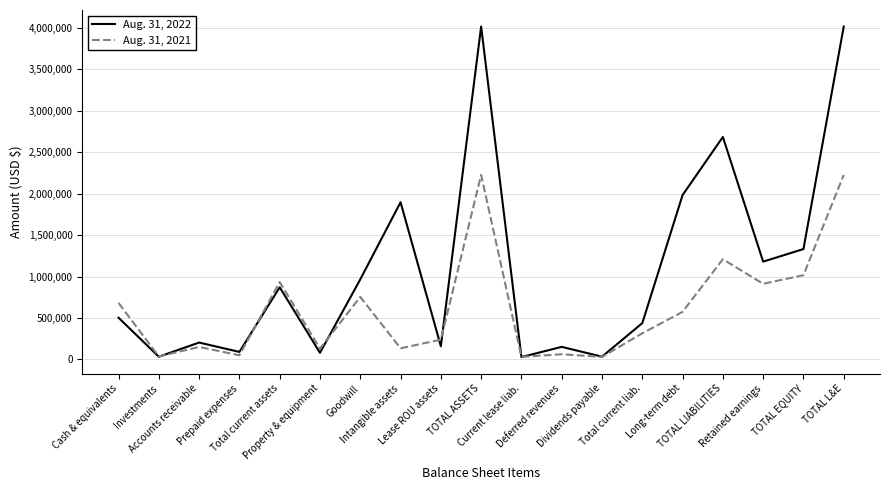

What is the maximum value shown in the chart?

4014305